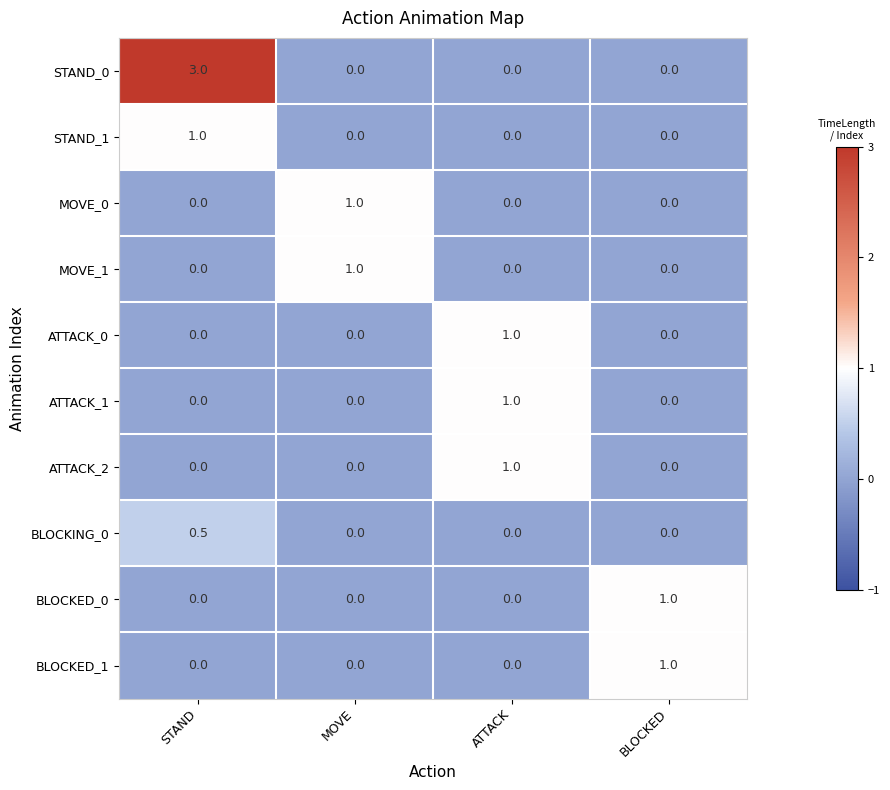

What is the greatest value displayed?

3.0